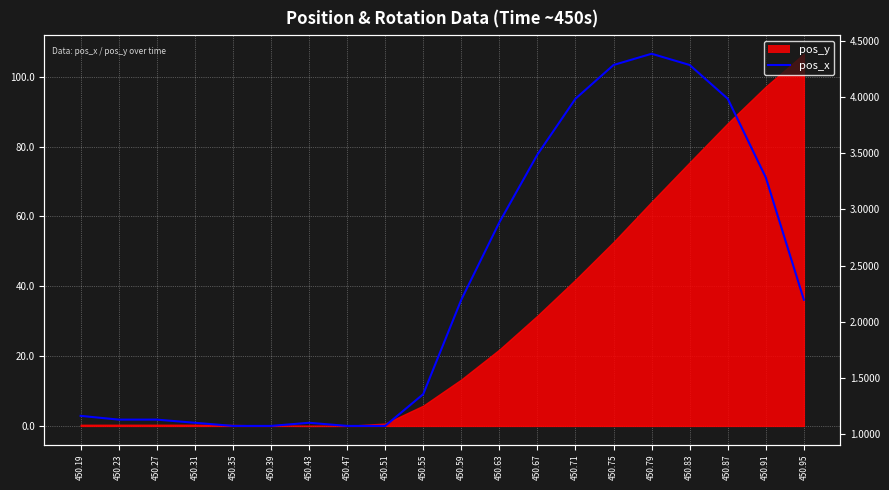

The chart shows a value of 1.6 at 450.79. True or false?

False